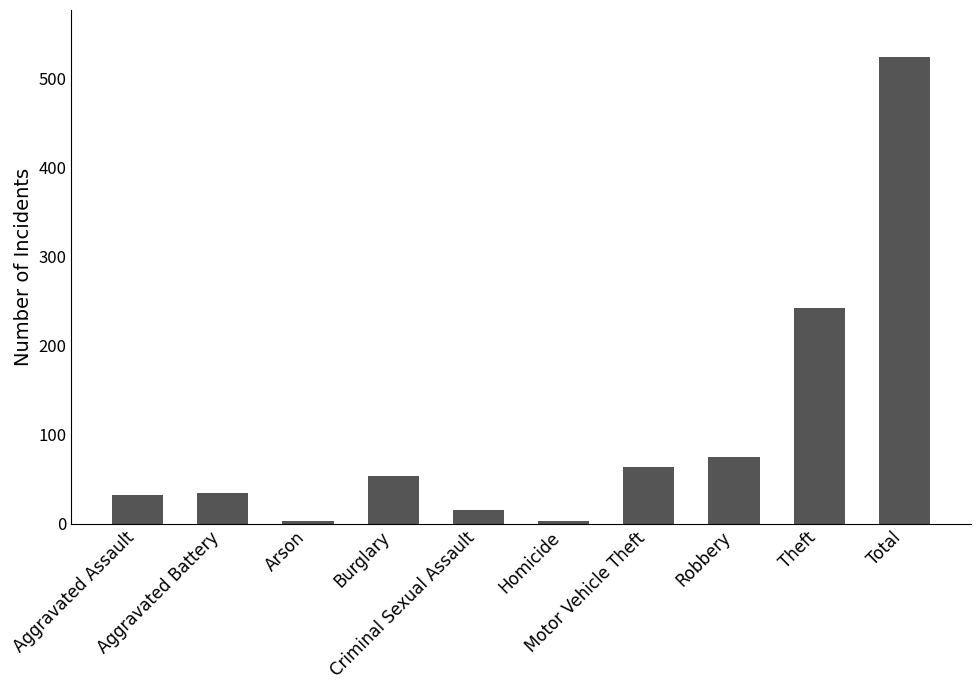

What is the approximate value at Aggravated Assault?

32